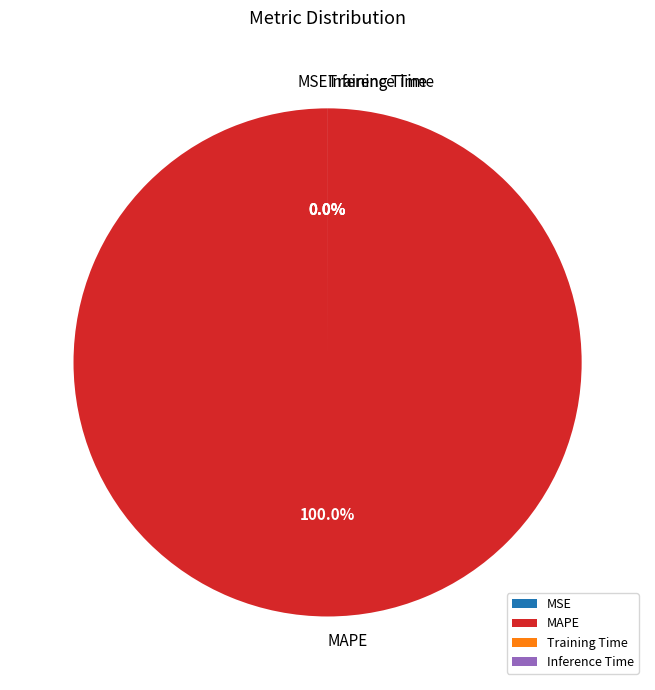

Is it true that Training Time is 1% of the pie?

False